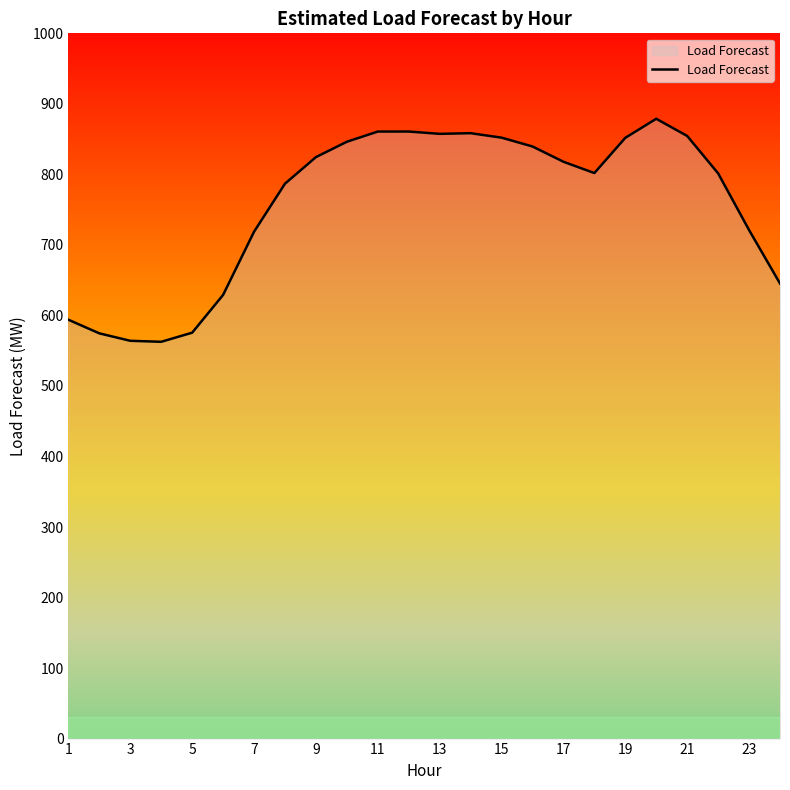

What is the greatest value displayed?

878.8